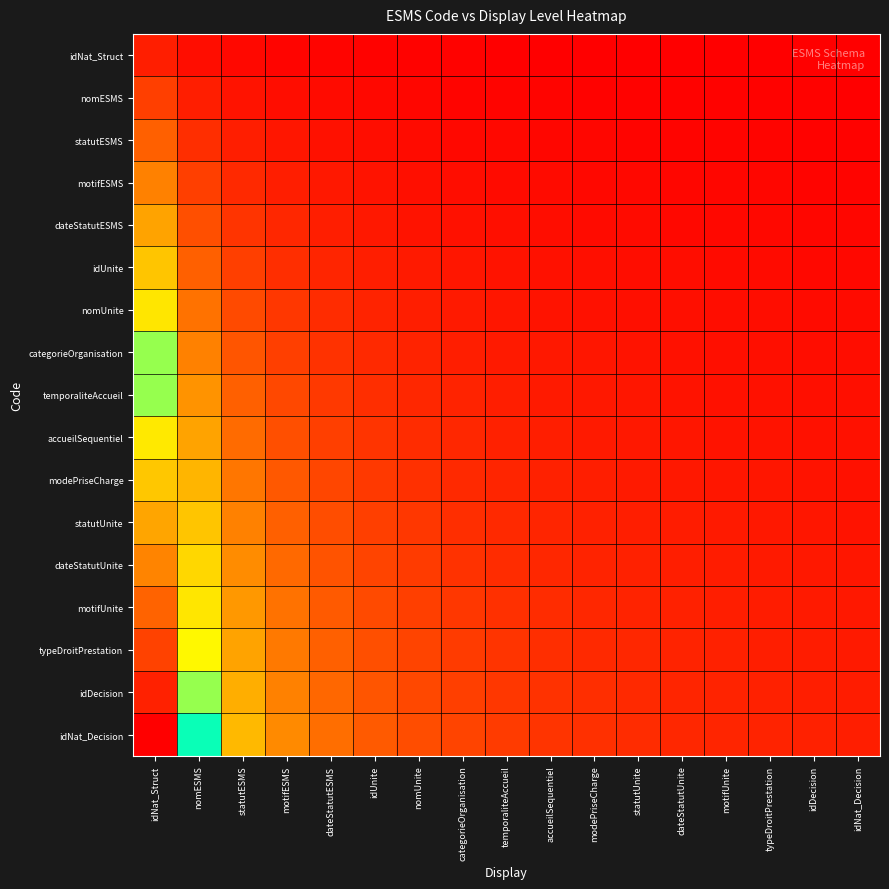

At how many categories does at least one series exceed 12?

1